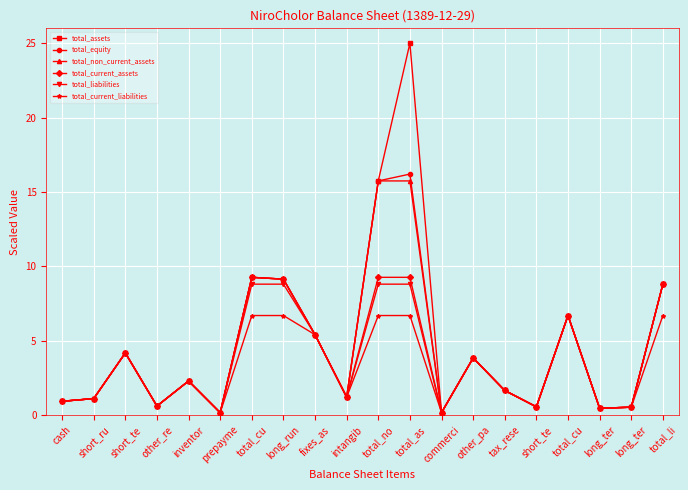

Which category has the highest value in the total_assets series?

total_as